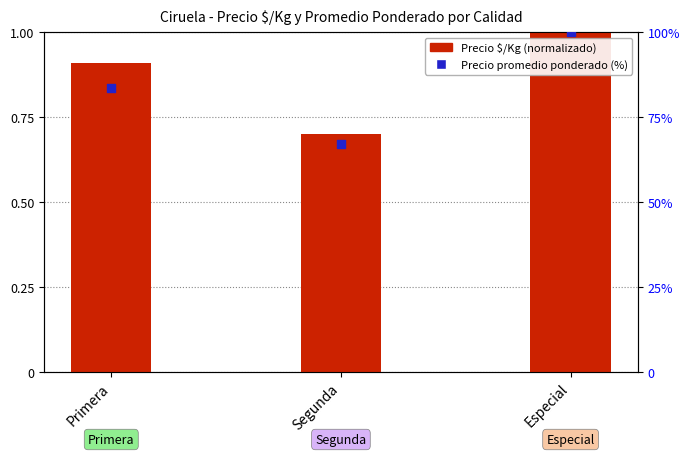

Which series reaches the minimum Y coordinate?

Precio $/Kg